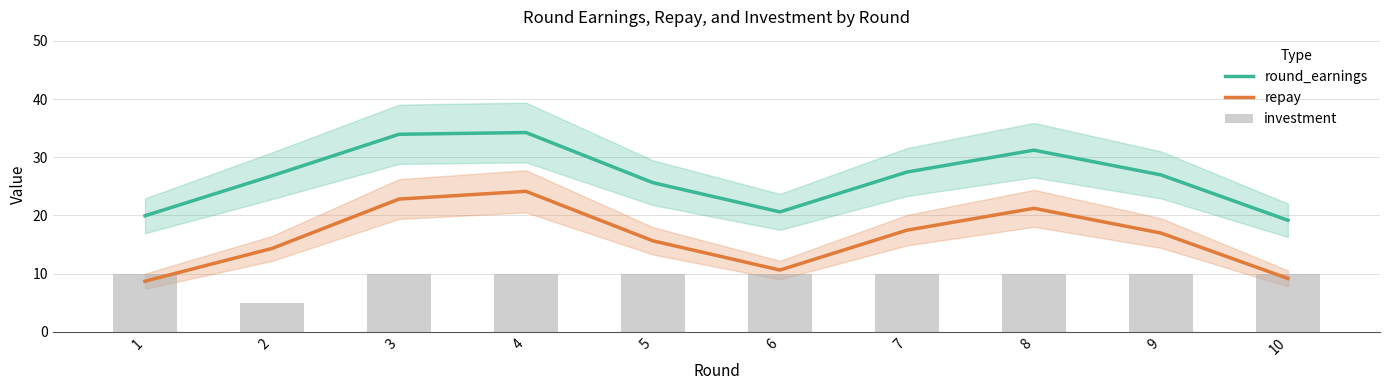

Which series has the largest total across all categories?

round_earnings